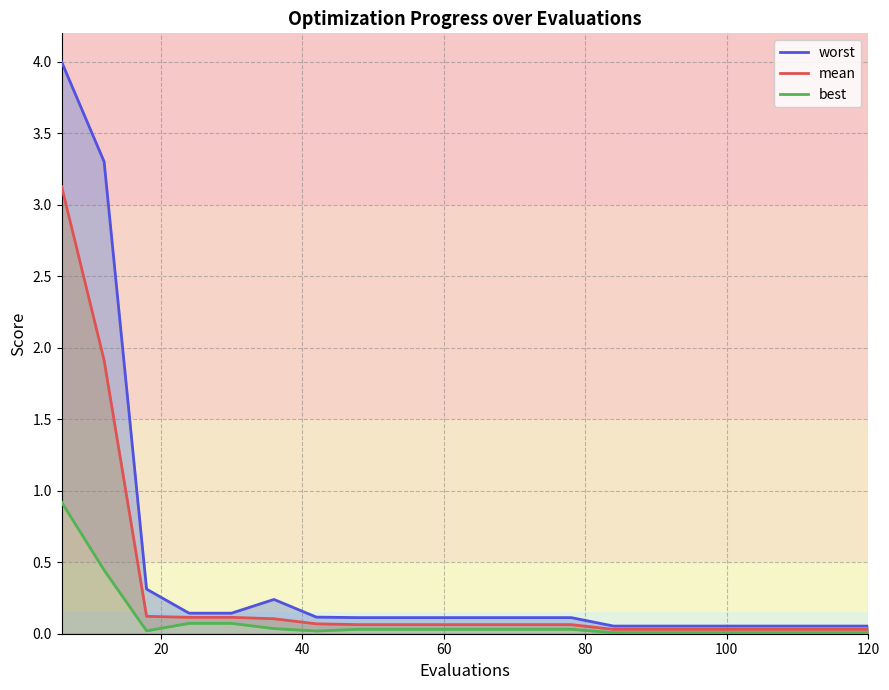

How many distinct data groups are displayed?

3